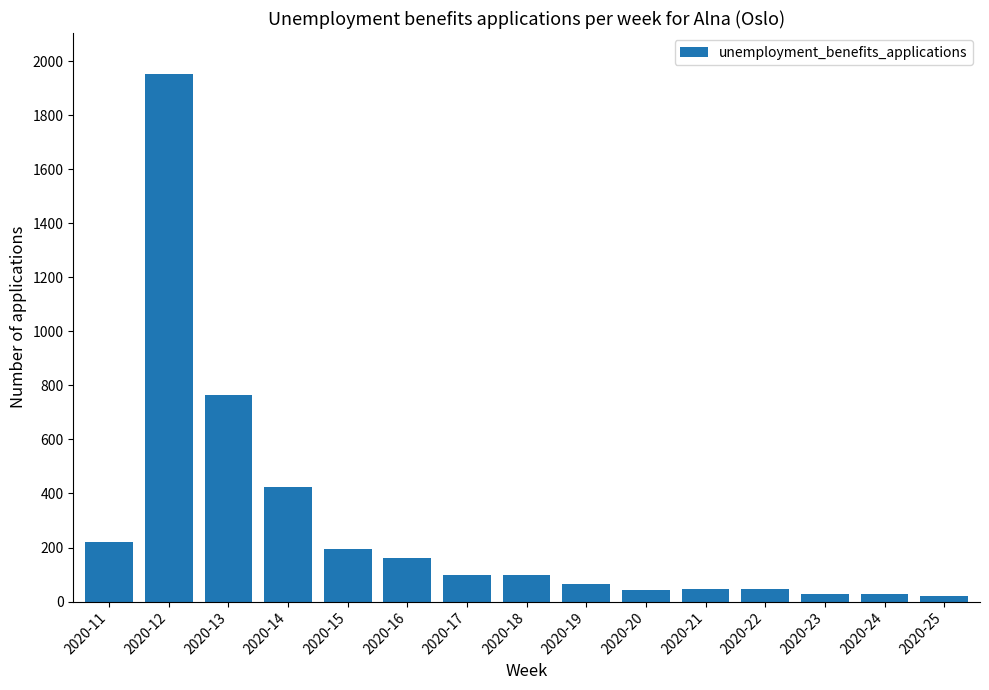

Is it true that the value at 2020-12 is 1954?

True